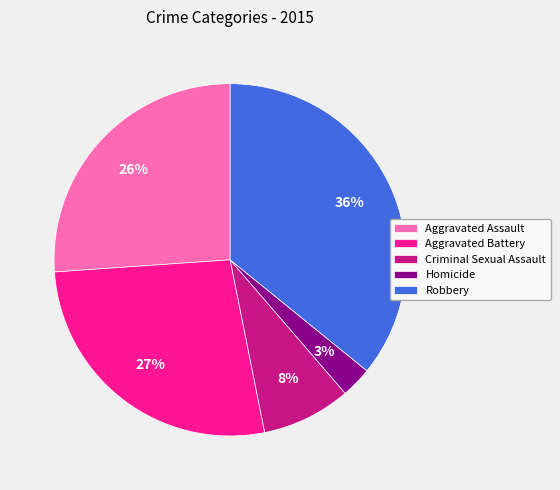

How many slices are in this pie chart?

5